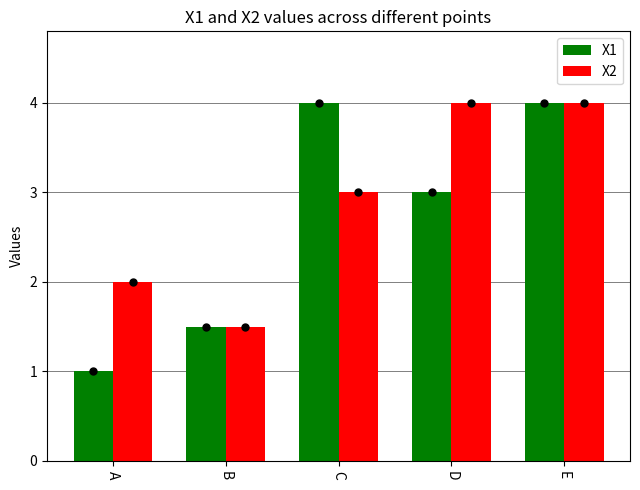

Reading left to right, what are all the values shown in this chart?

X1: A=1.0	B=1.5	C=4.0	D=3.0	E=4.0
X2: A=2.0	B=1.5	C=3.0	D=4.0	E=4.0